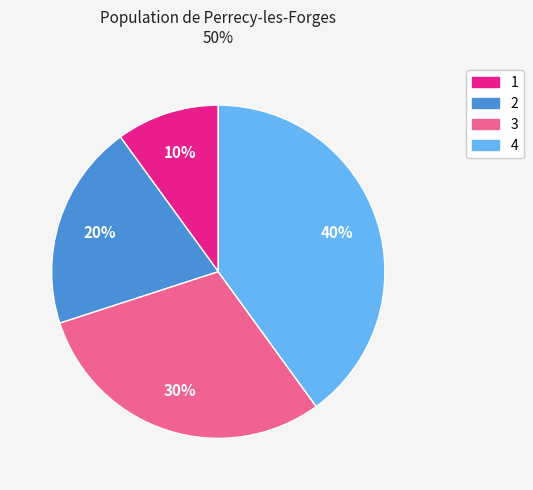

To the nearest percent, what is the average slice percentage?

25%